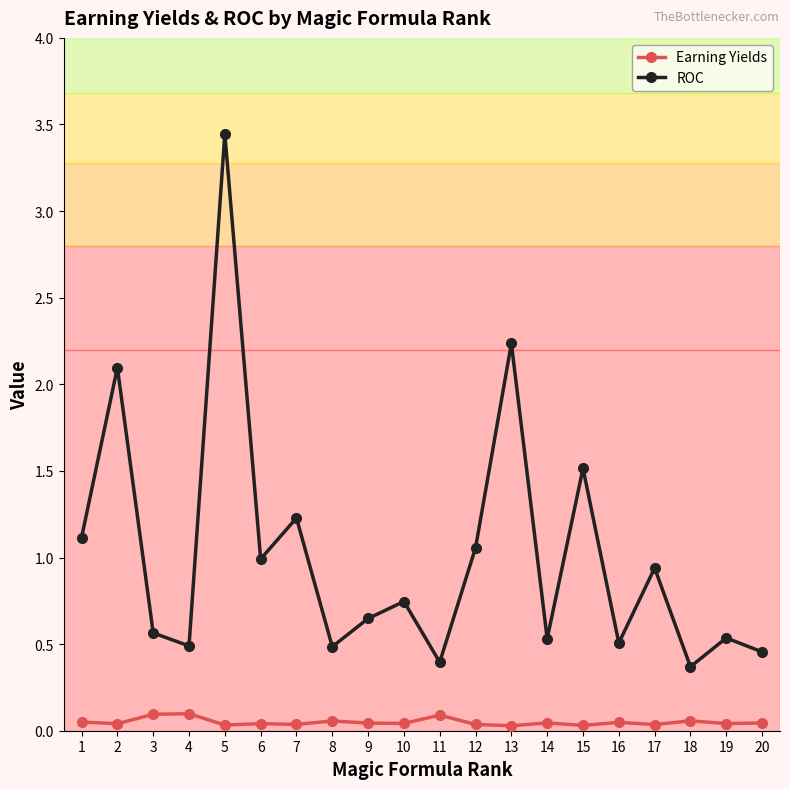

Read the ROC value at 17.

0.9